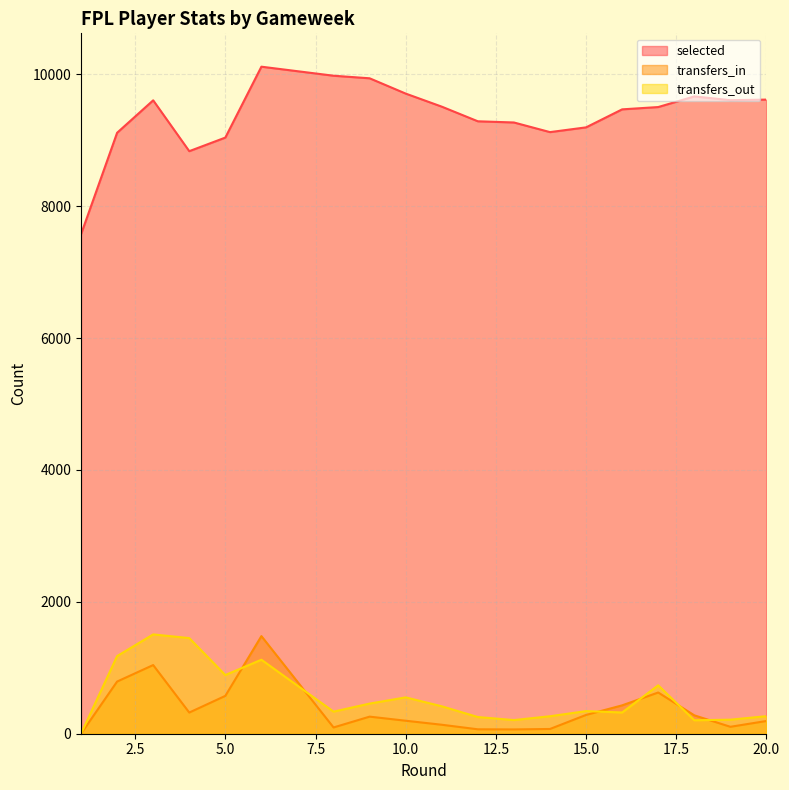

What are all the series names shown in the legend?

selected, transfers_in, transfers_out